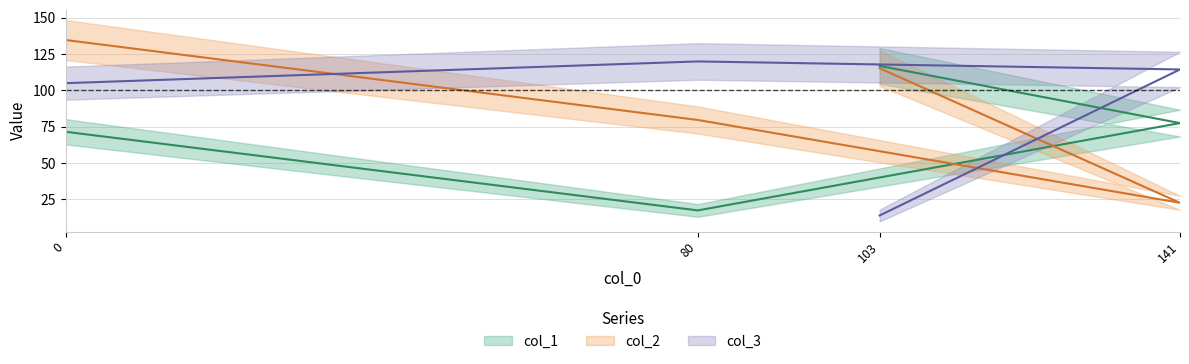

Where do col_2 and col_1 first cross each other?

80 and 141